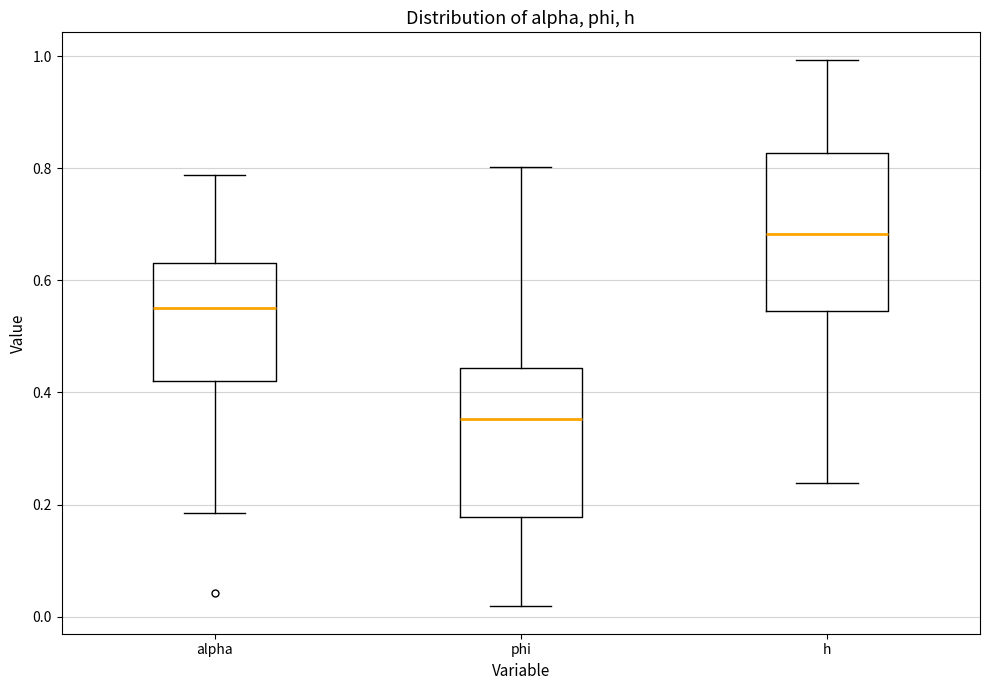

Which box has the highest median line?

h